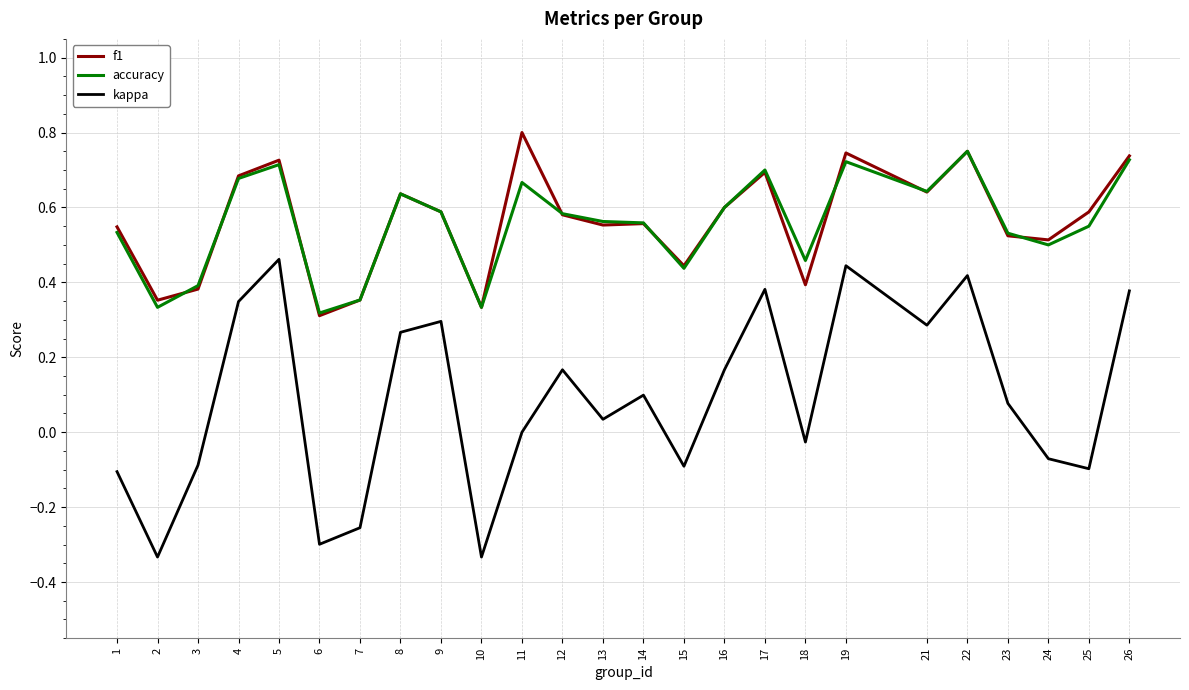

Which series changed the most between 1 and 9?

kappa